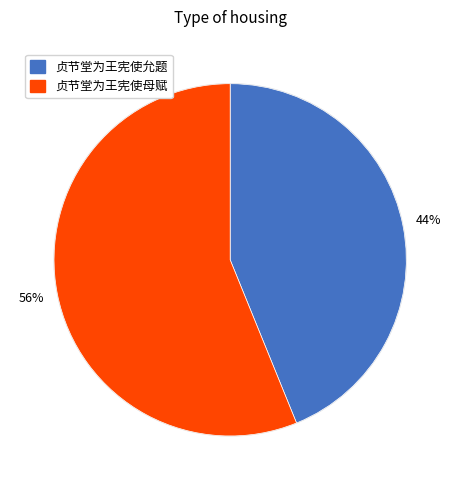

Between 贞节堂为王宪使允题 and 贞节堂为王宪使母赋, which is larger?

贞节堂为王宪使母赋